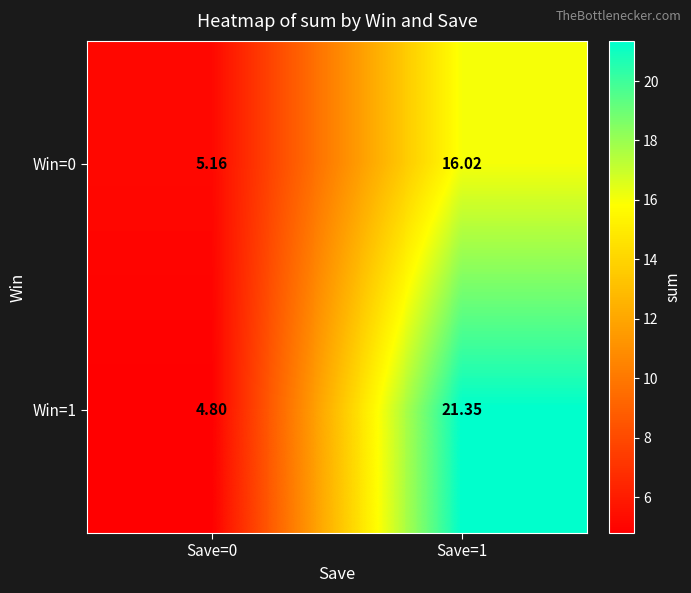

Between Save=0 and Save=1, which series saw the biggest shift?

Win=1